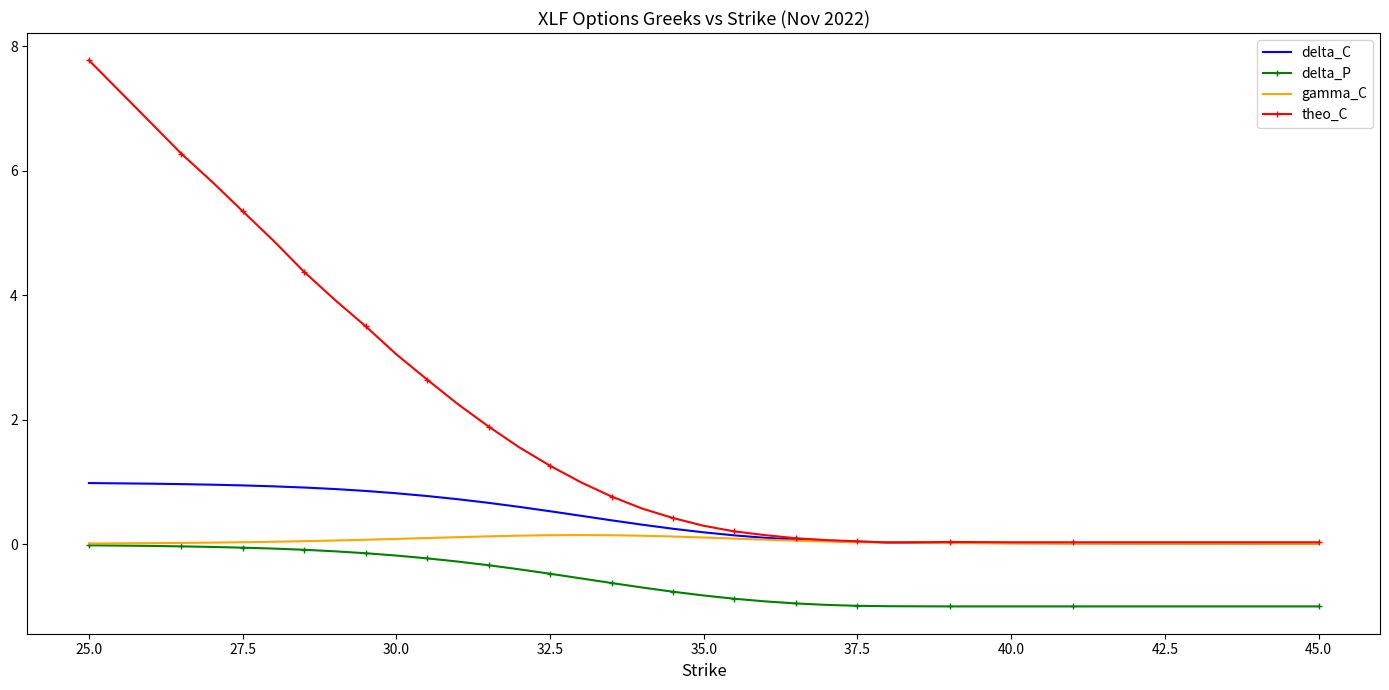

What is the smallest value displayed?

-1.0